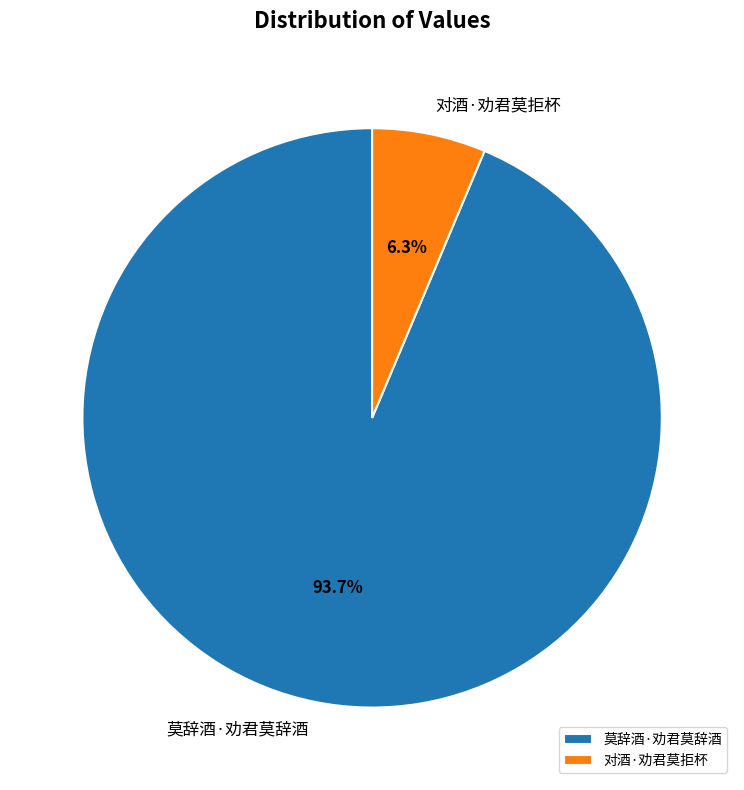

To the nearest percent, what percentage of the pie is 莫辞酒·劝君莫辞酒?

94%